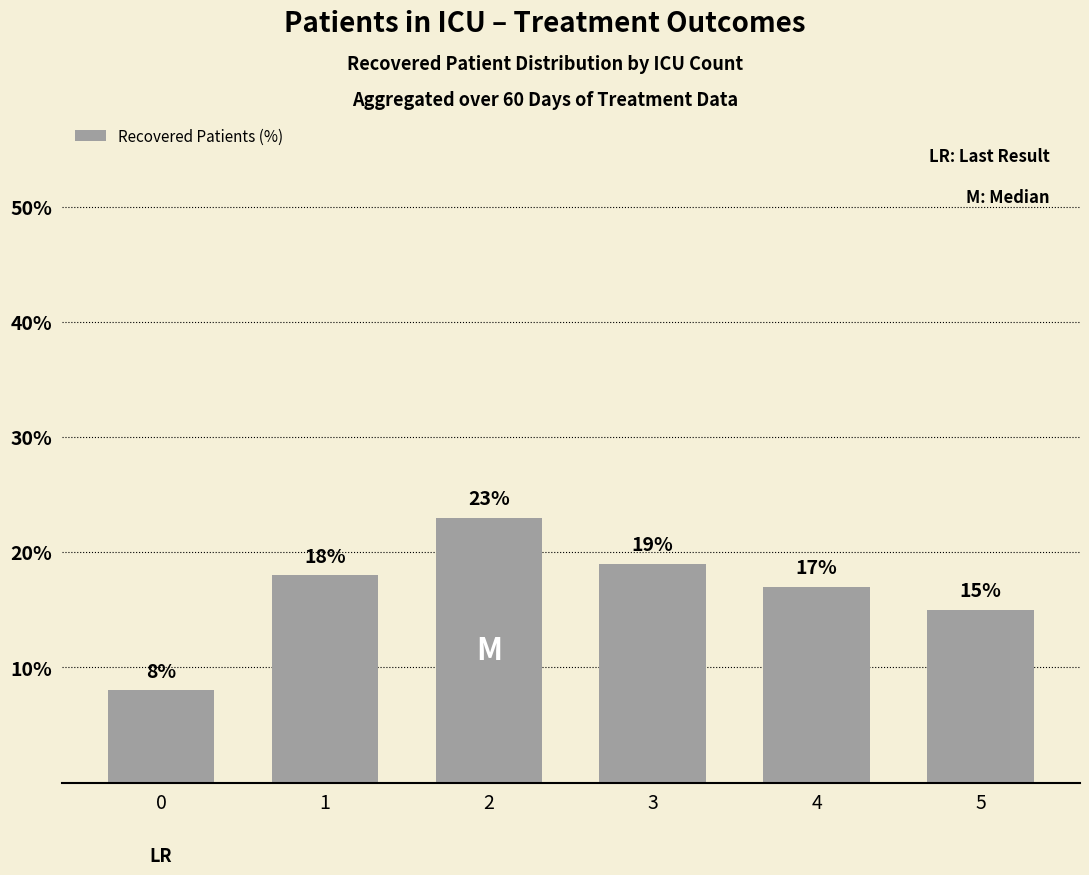

What is the change in value from 0 to 2?

+15